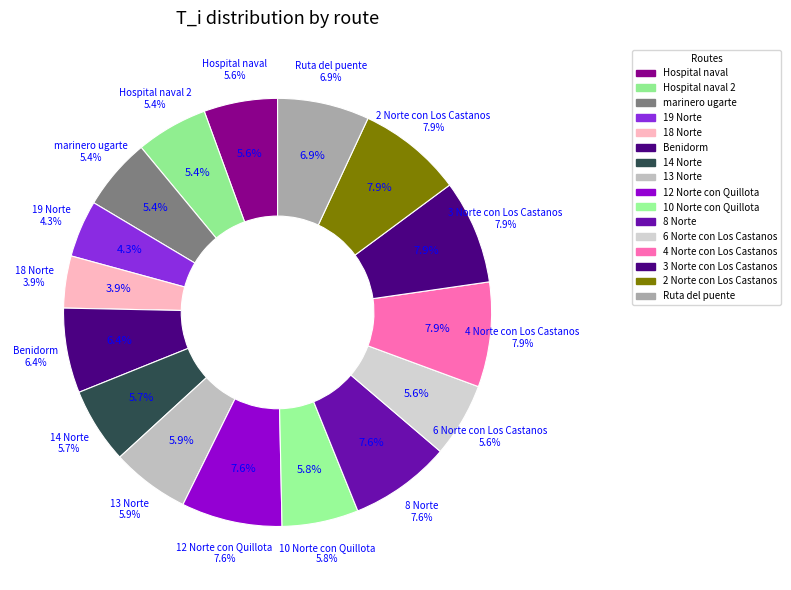

Does 18 Norte represent more than half of the total?

No